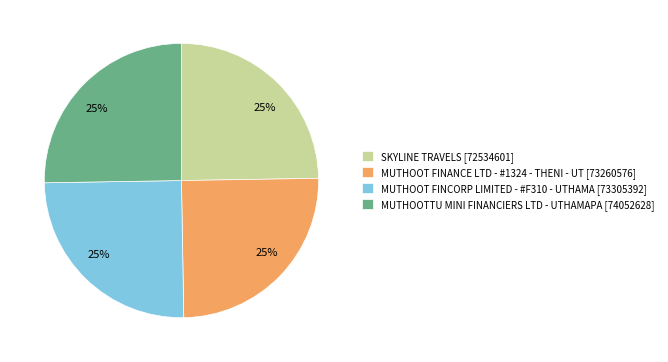

Does MUTHOOTTU MINI FINANCIERS LTD - UTHAMAPA account for over 50% of the chart?

No